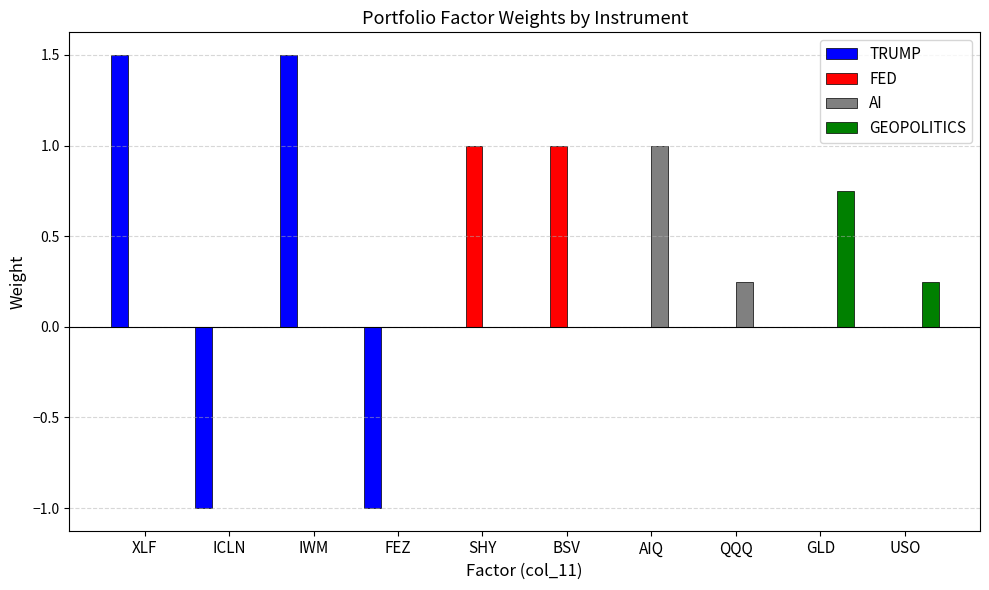

Between IWM and FEZ, which series saw the biggest shift?

TRUMP